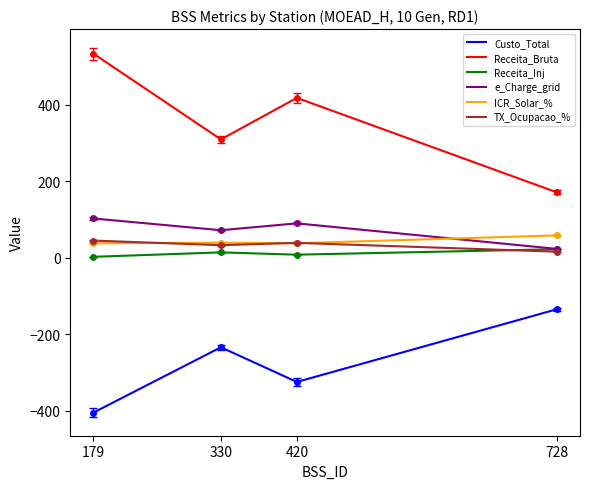

What is the average value of the Custo_Total series?

-274.3